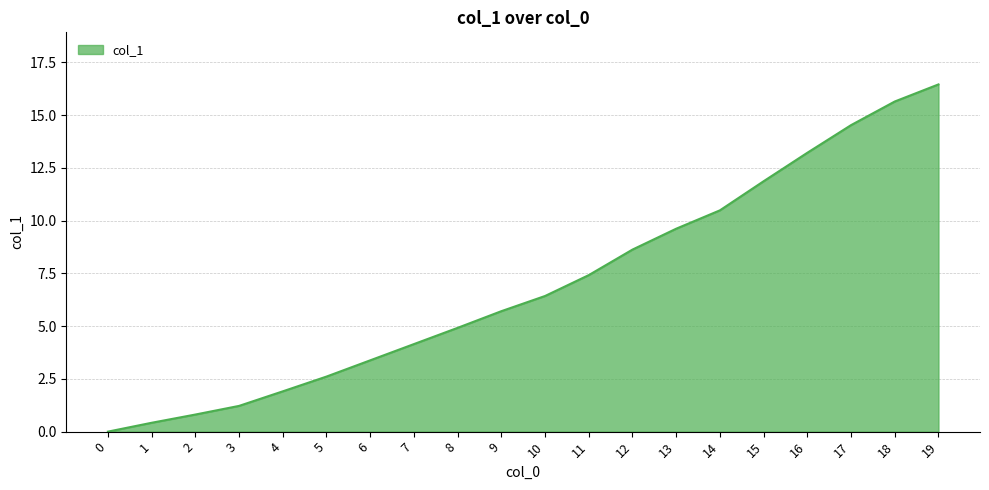

Reading left to right, list all the values displayed in this chart.

0.0	0.4	0.8	1.2	1.9	2.6	3.4	4.2	4.9	5.7	6.4	7.4	8.6	9.6	10.5	11.9	13.2	14.5	15.7	16.5